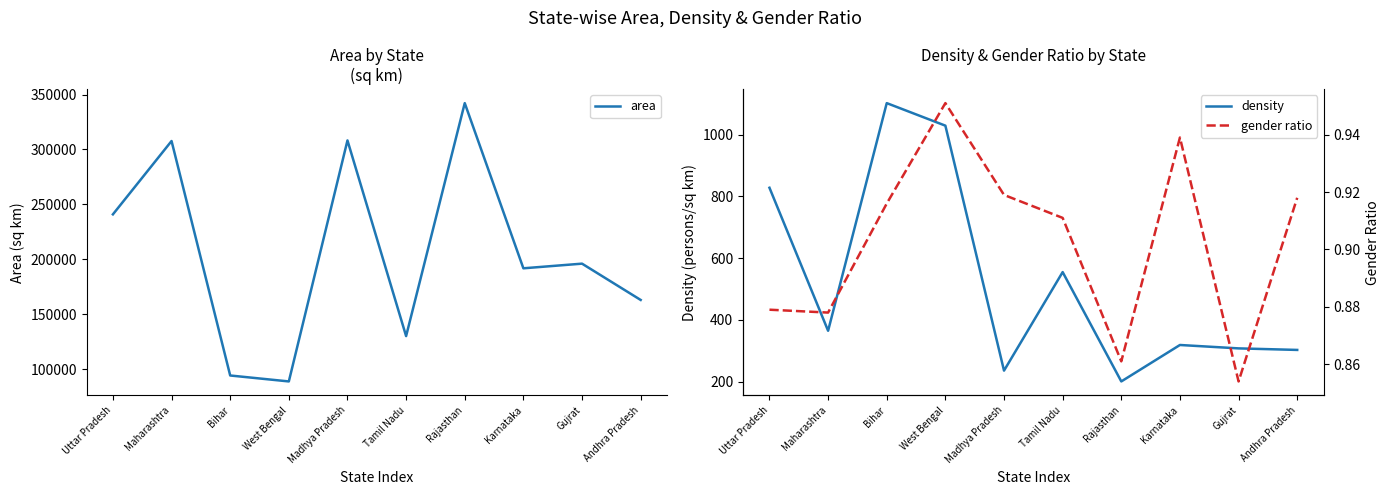

What is the label of the 2nd point from the left?

Maharashtra